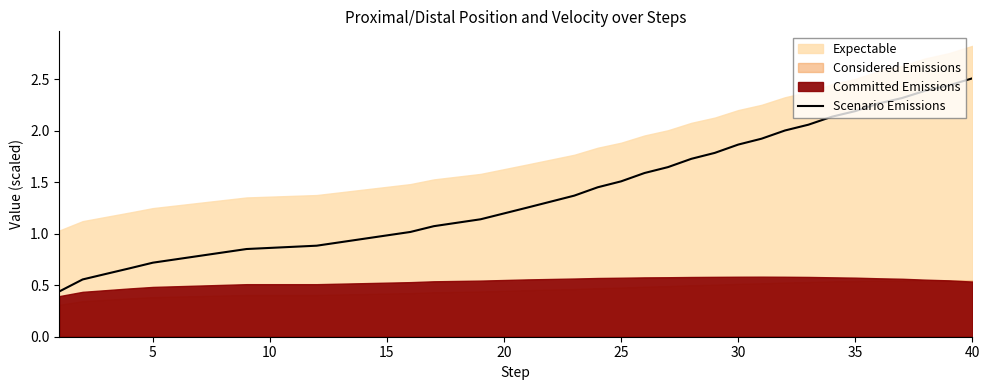

At which label does Scenario Emissions reach its peak?

40